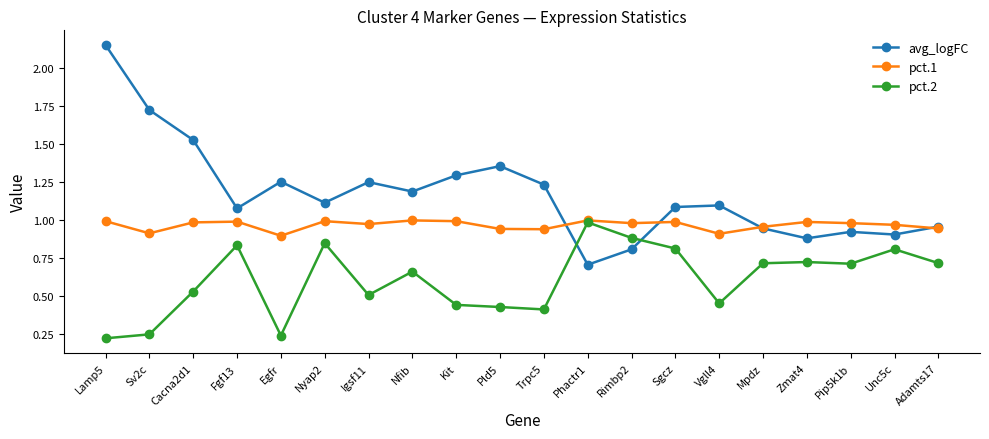

How many categories are shown in the chart?

20